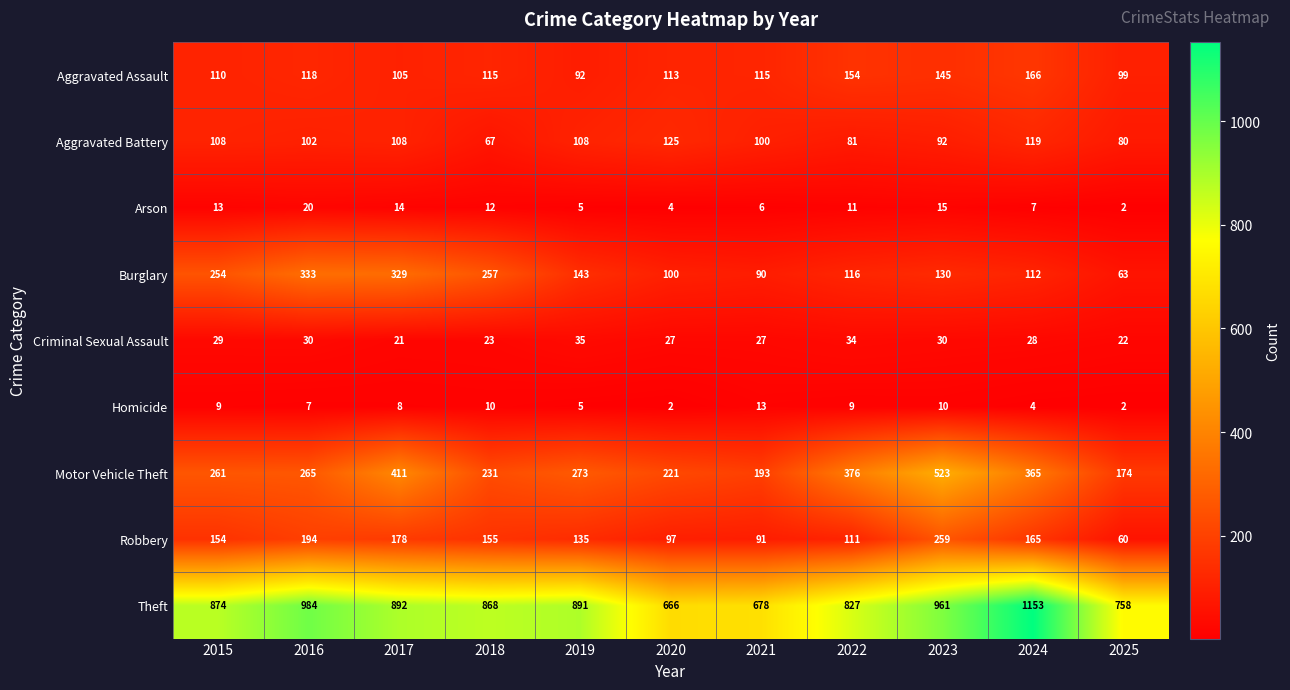

Count the number of data series in this chart.

9